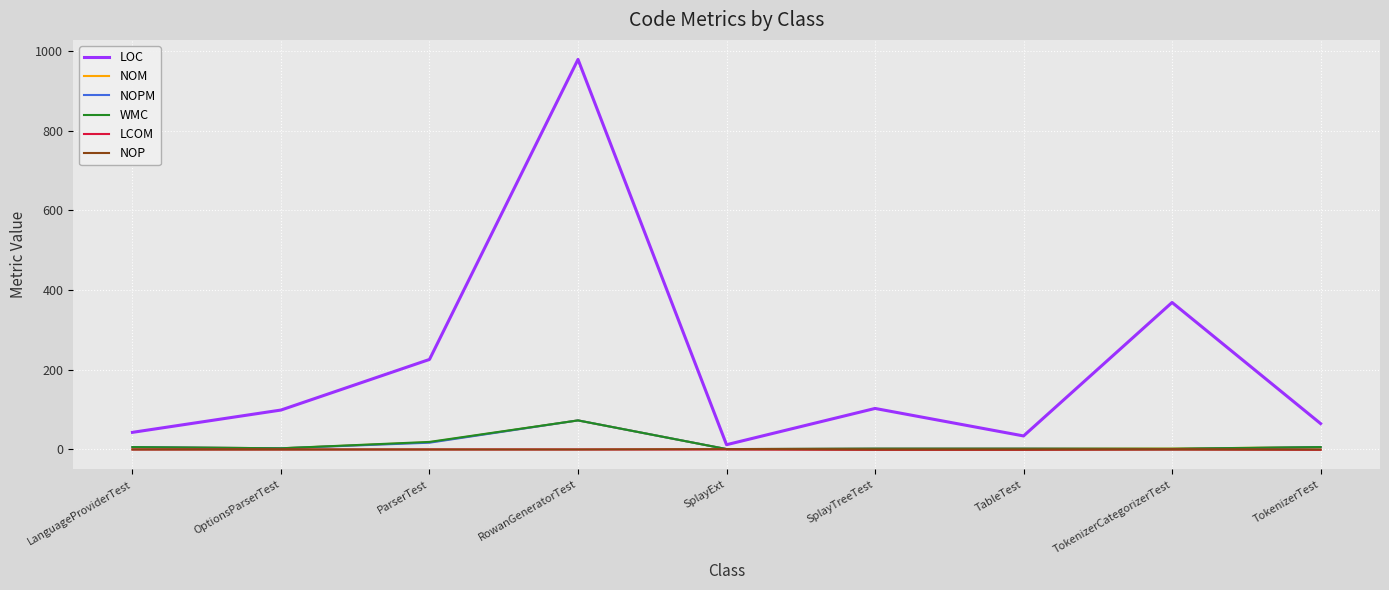

At which category is the sum across all series the highest?

RowanGeneratorTest